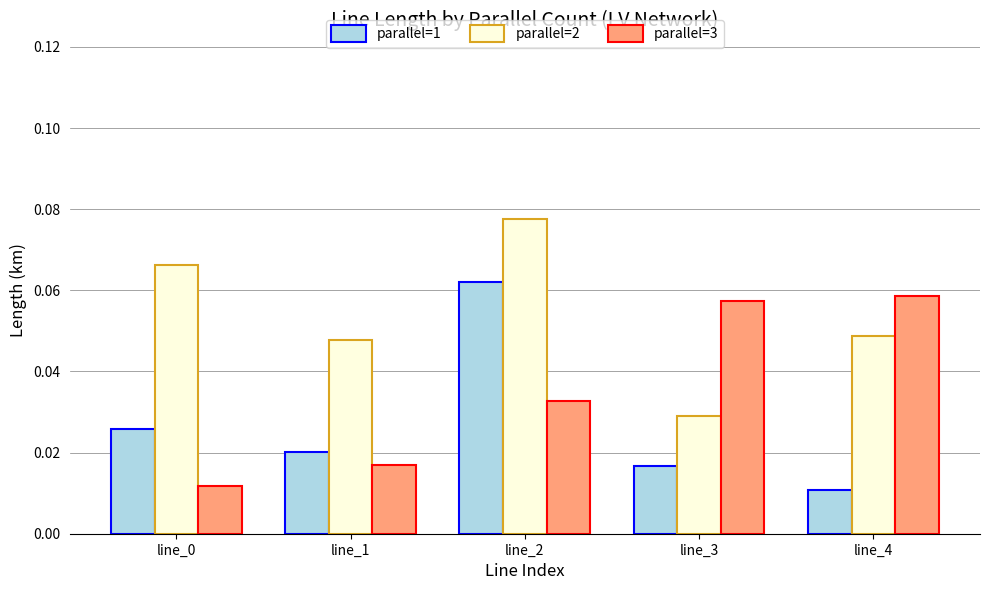

The parallel=3 series shows 0.1 at line_2. True or false?

False